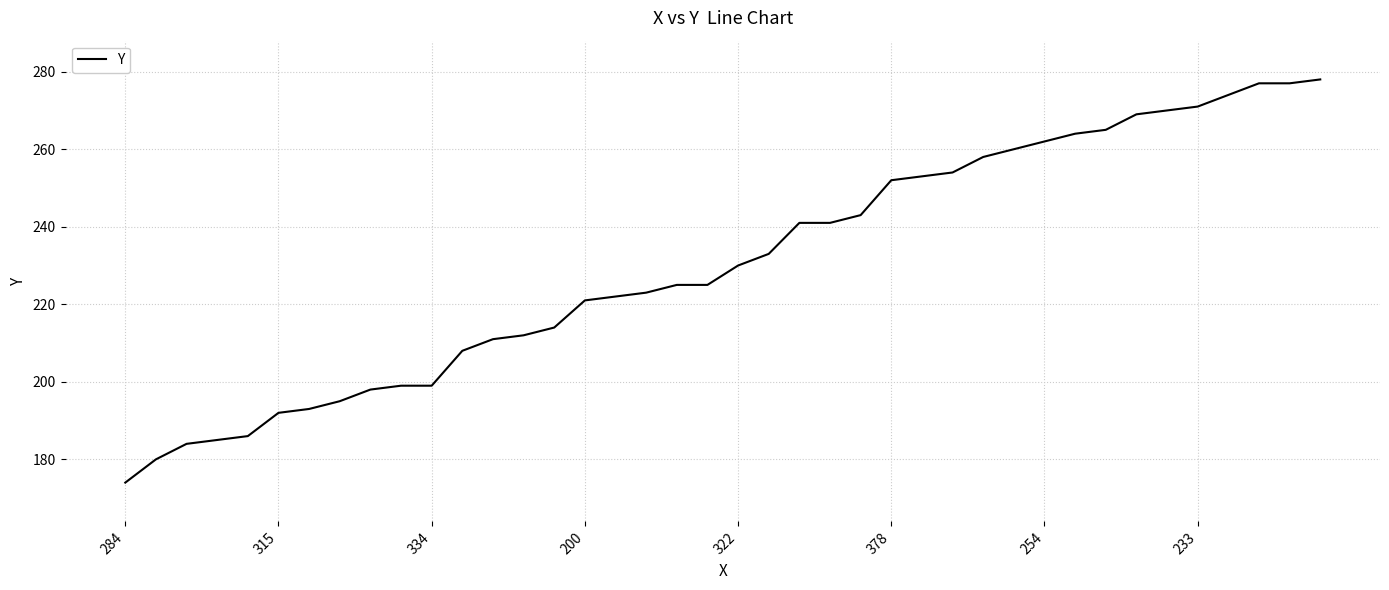

What is the smallest value displayed?

174